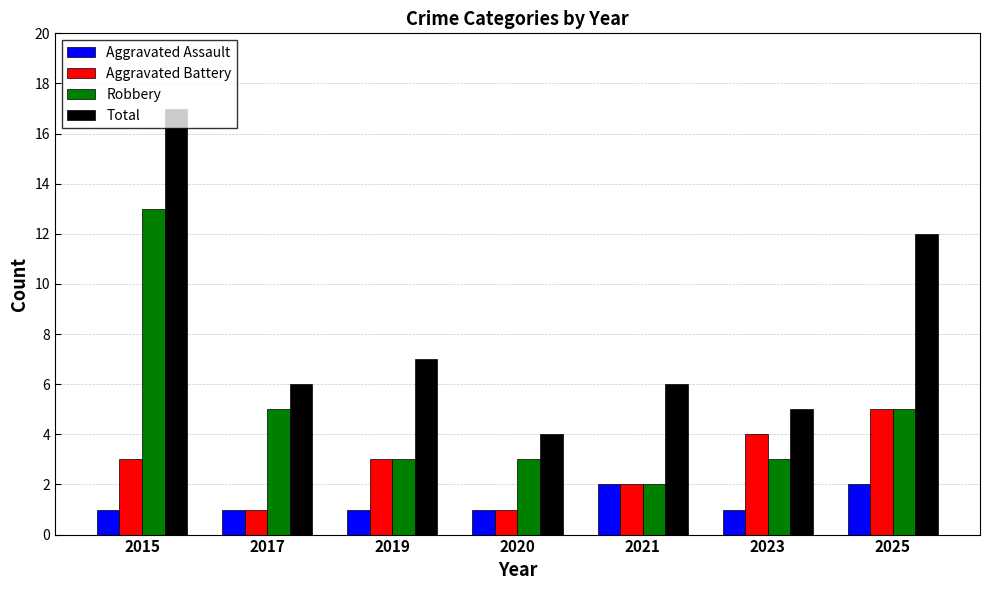

Reading right to left, list all the values displayed in this chart.

Aggravated Assault: 2	1	2	1	1	1	1
Aggravated Battery: 5	4	2	1	3	1	3
Robbery: 5	3	2	3	3	5	13
Total: 12	5	6	4	7	6	17